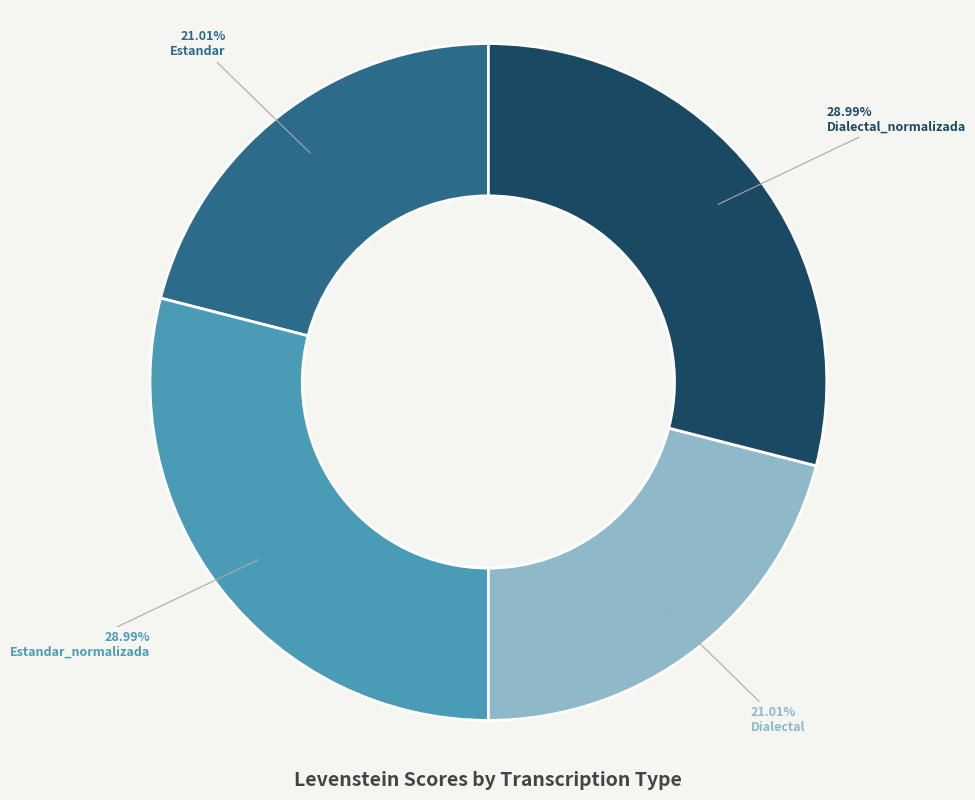

Does Dialectal_normalizada account for over 50% of the chart?

No